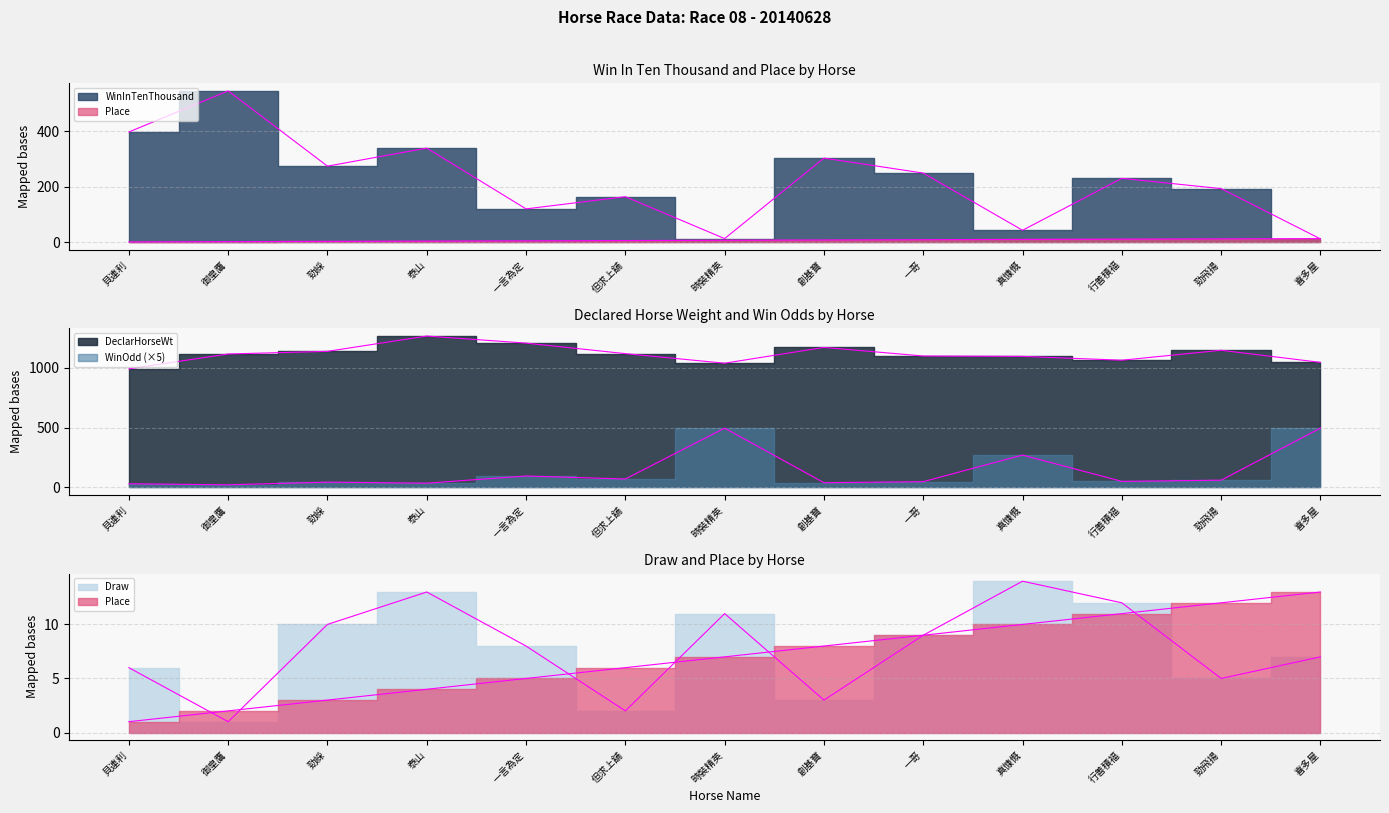

How many lines are shown in the chart?

5